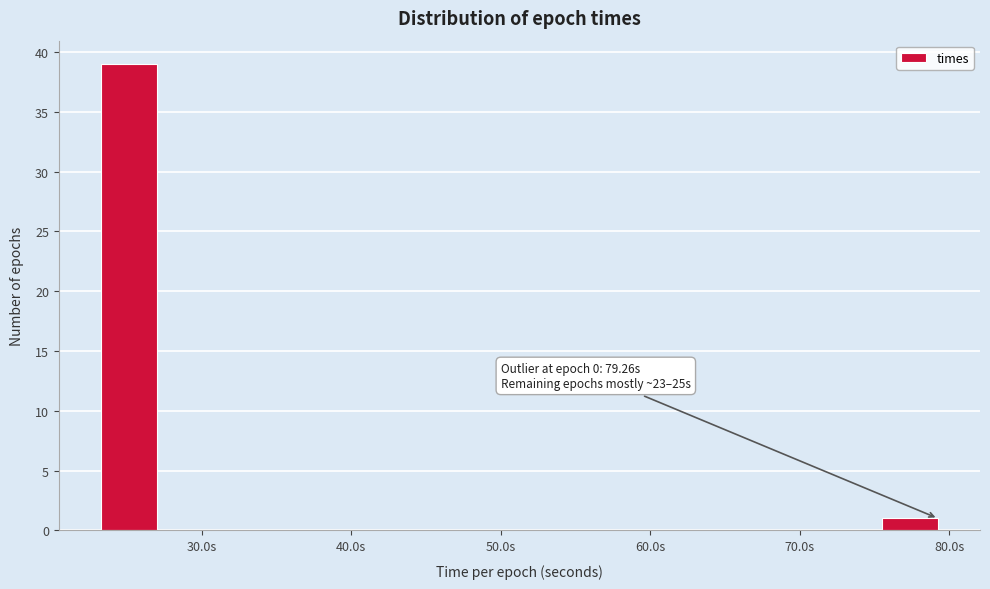

Read against the x-axis, roughly where is the centre of the tallest bar?

25